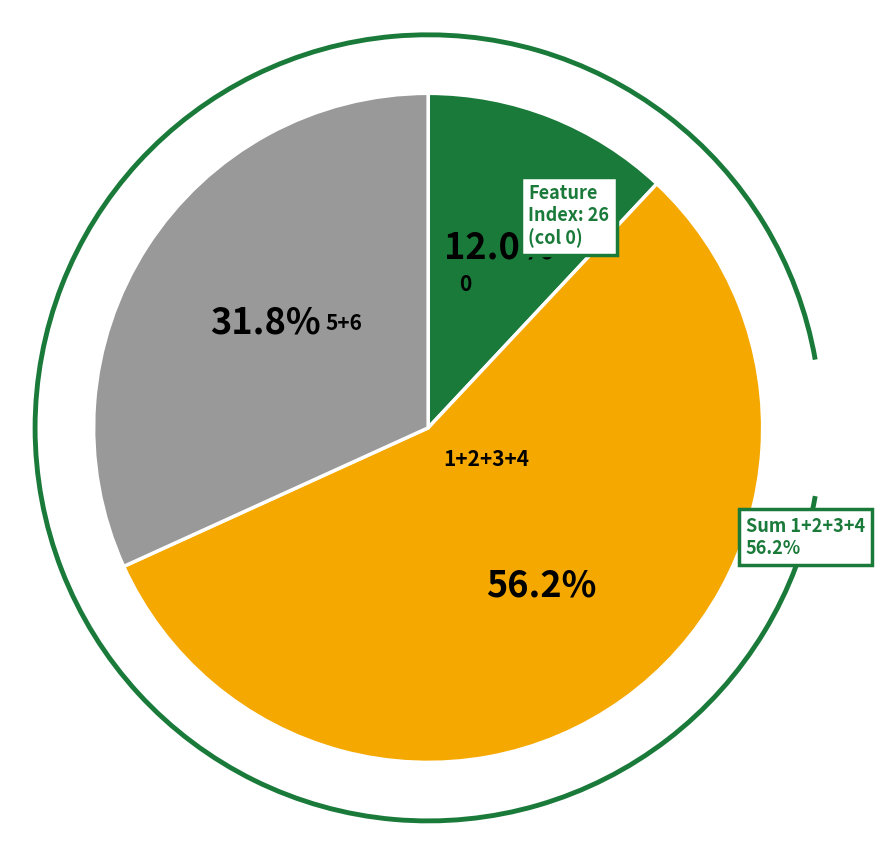

Which category has the smallest portion of the pie?

0